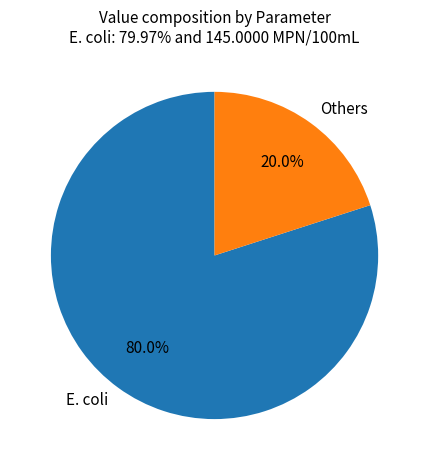

How many slices are in this pie chart?

2